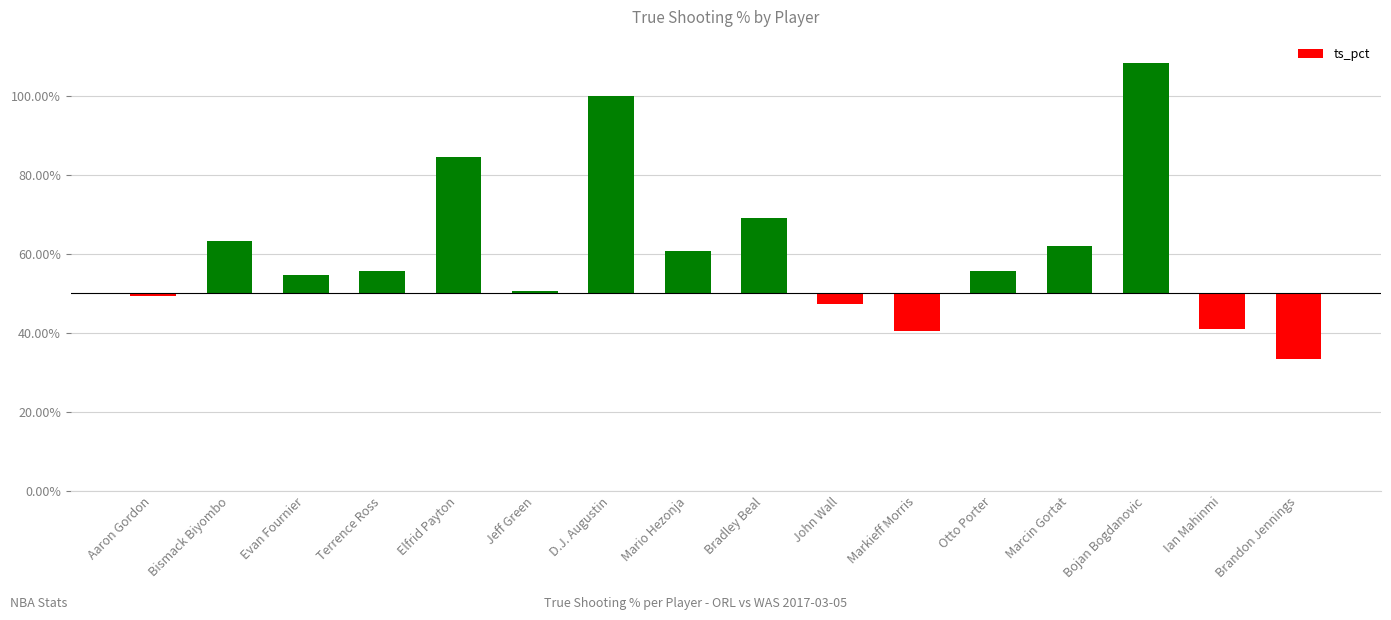

What is the value of the 2nd bar from the left?

0.1